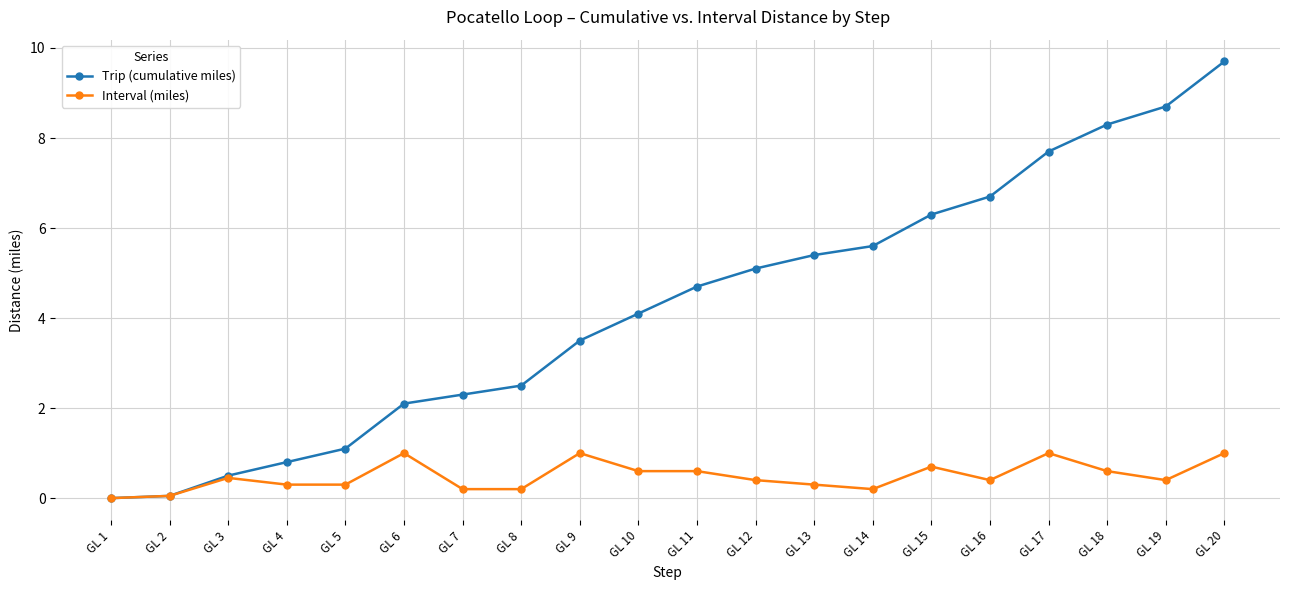

At which category is the sum across all series the highest?

GL 20